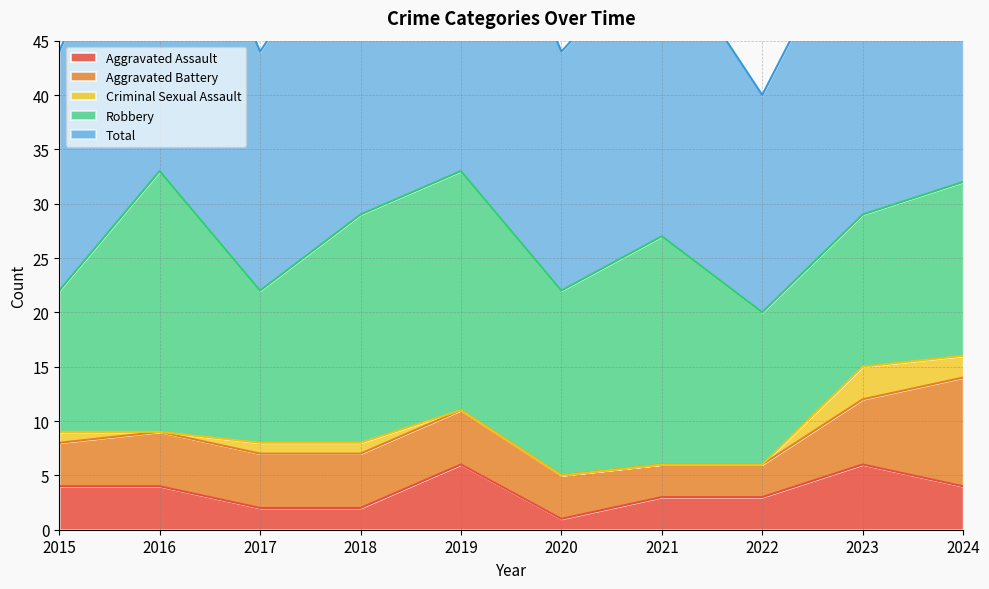

What is the total value across all series at 2024?

64